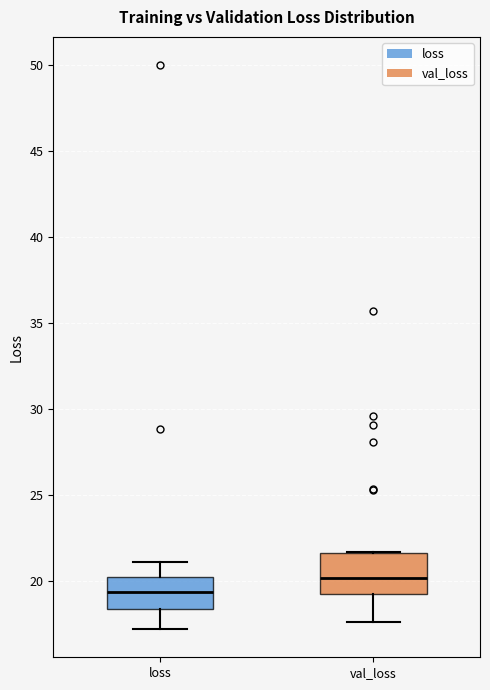

Which box's median line is the highest?

val_loss